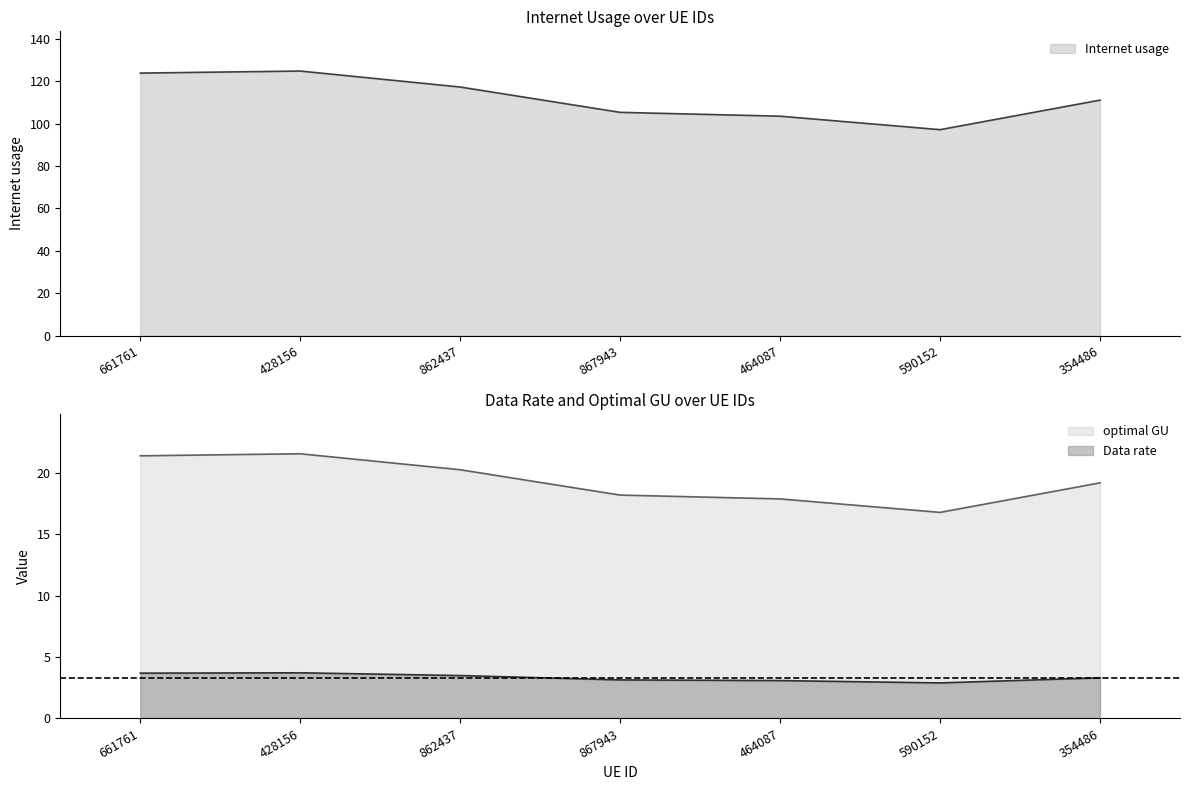

How many categories are shown in the chart?

7